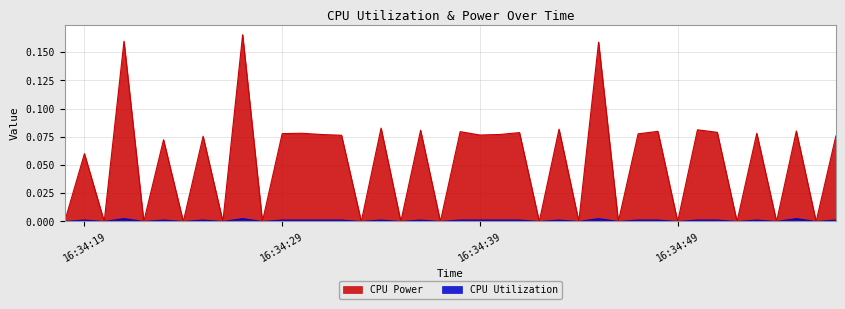

Which category has the highest value across all series?

2025-03-26 16:34:27